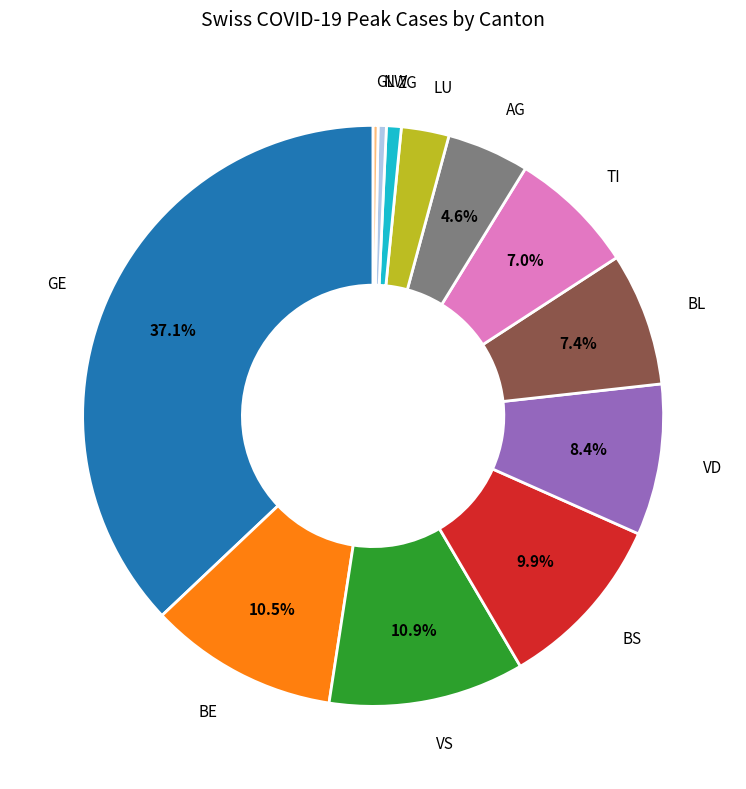

Does any single category account for the majority?

No